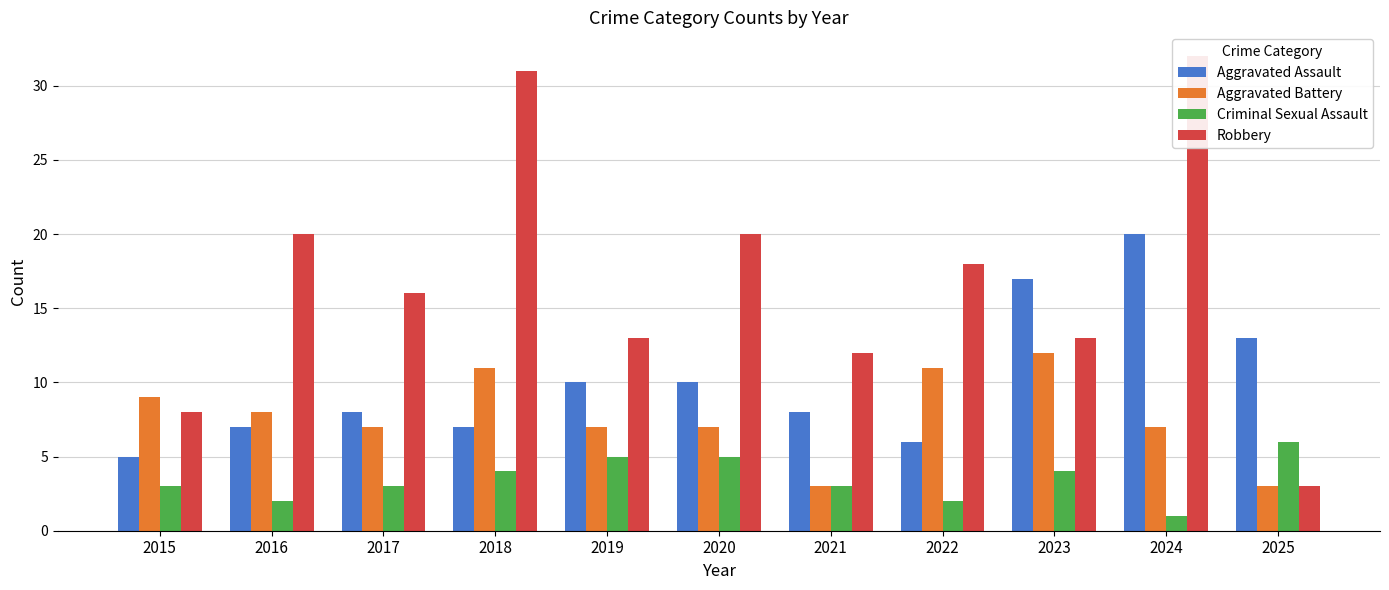

Does the chart contain stacked bars?

No